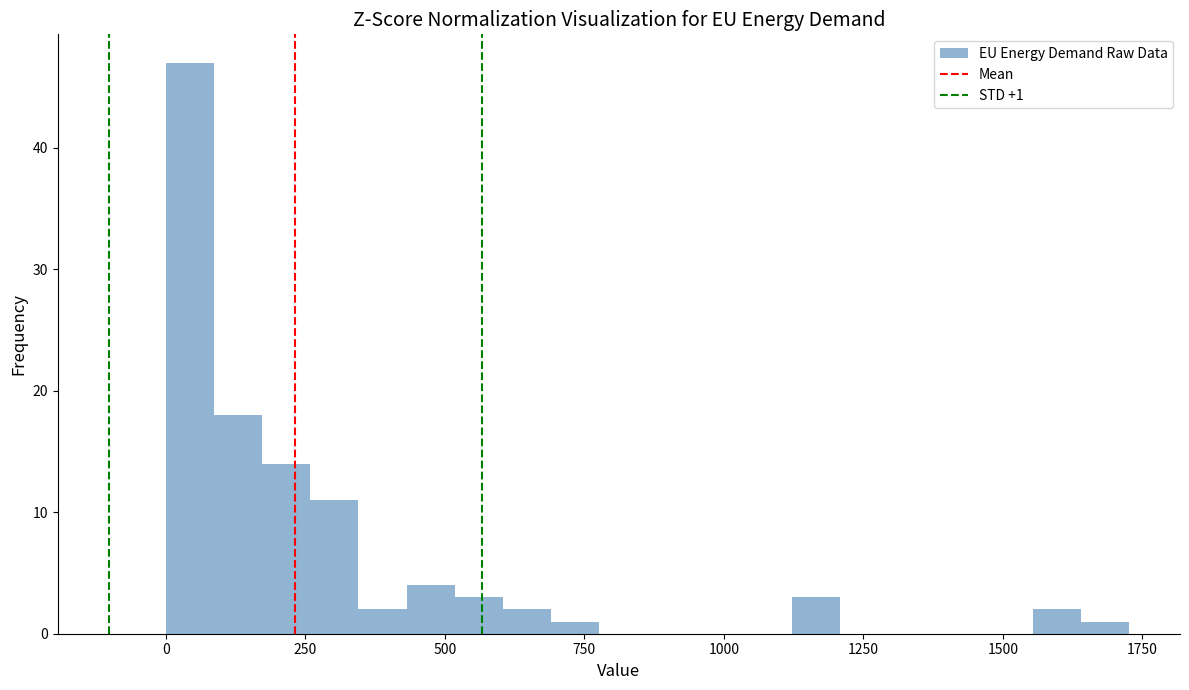

Read against the x-axis, roughly where is the centre of the tallest bar?

50